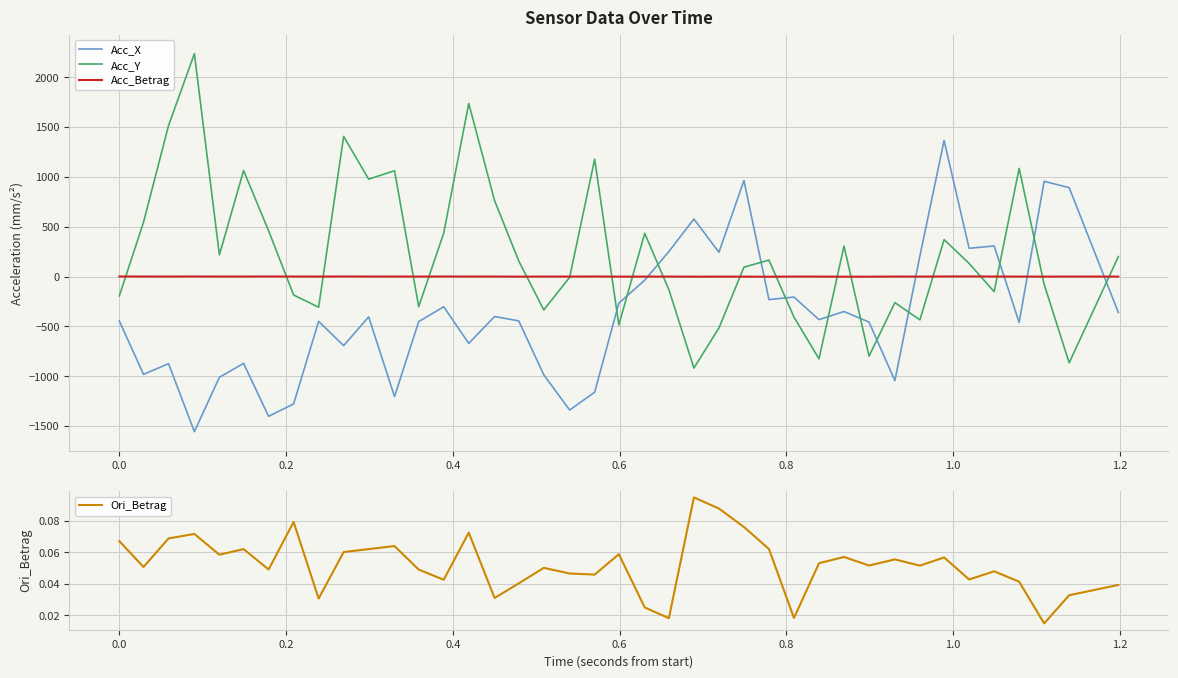

How many positive values does the Acc_Betrag series have?

34